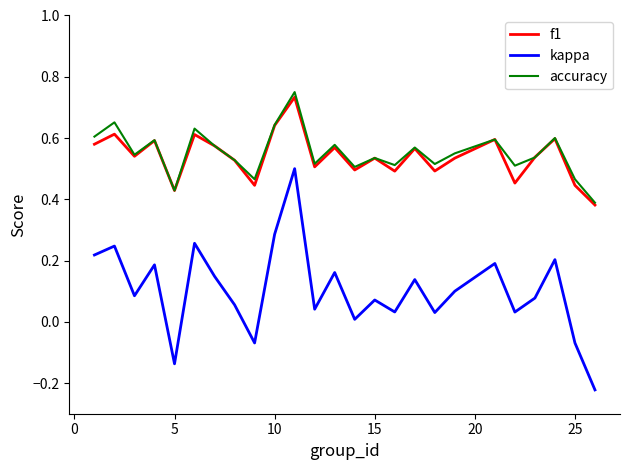

Count the accuracy values in the range 0 to 1.

25